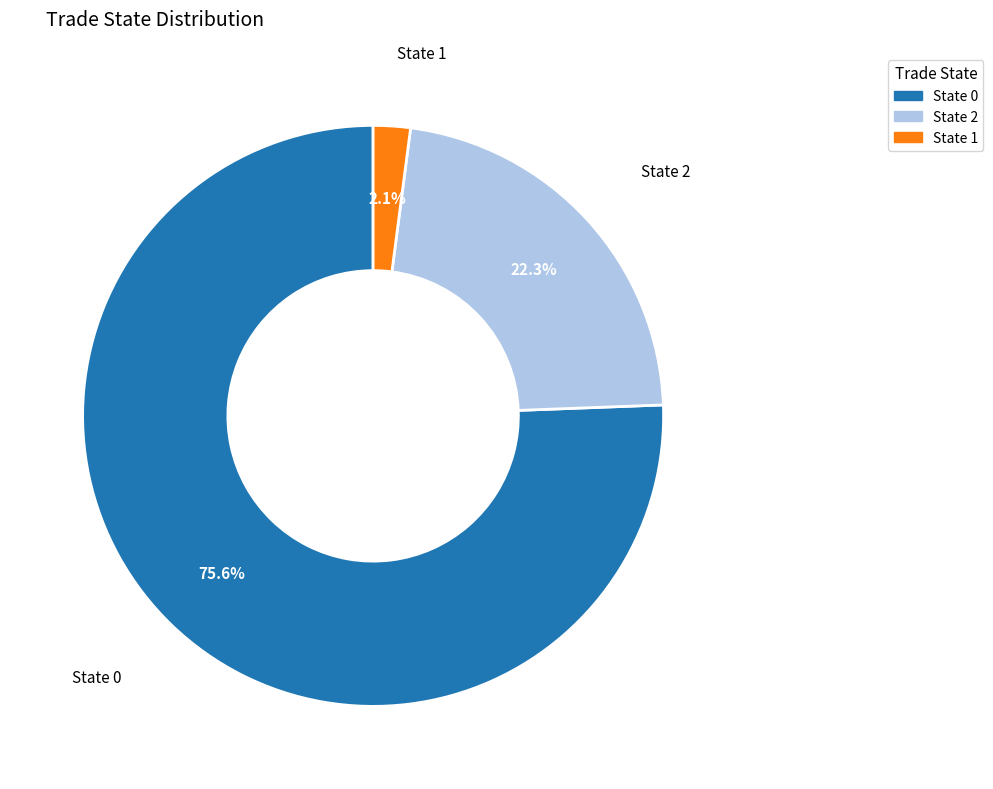

Does any single category account for the majority?

Yes